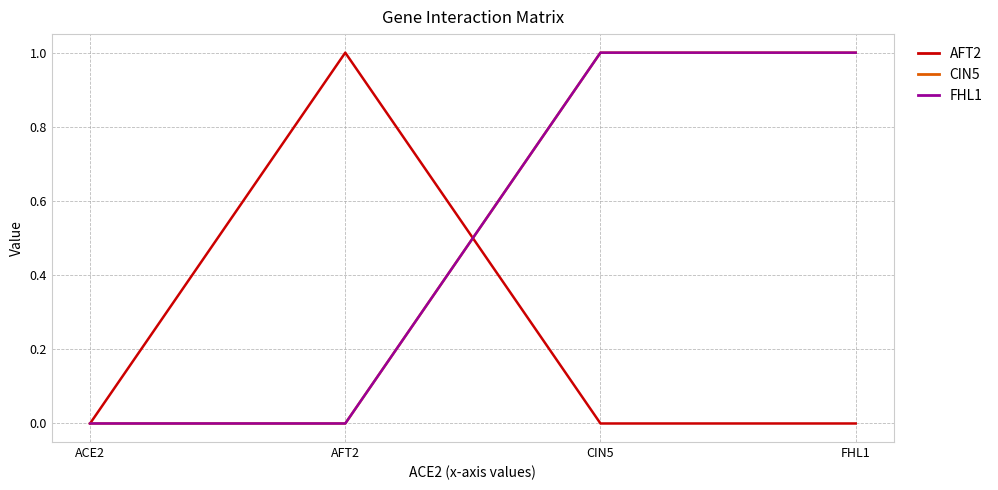

What is the maximum value for FHL1?

1